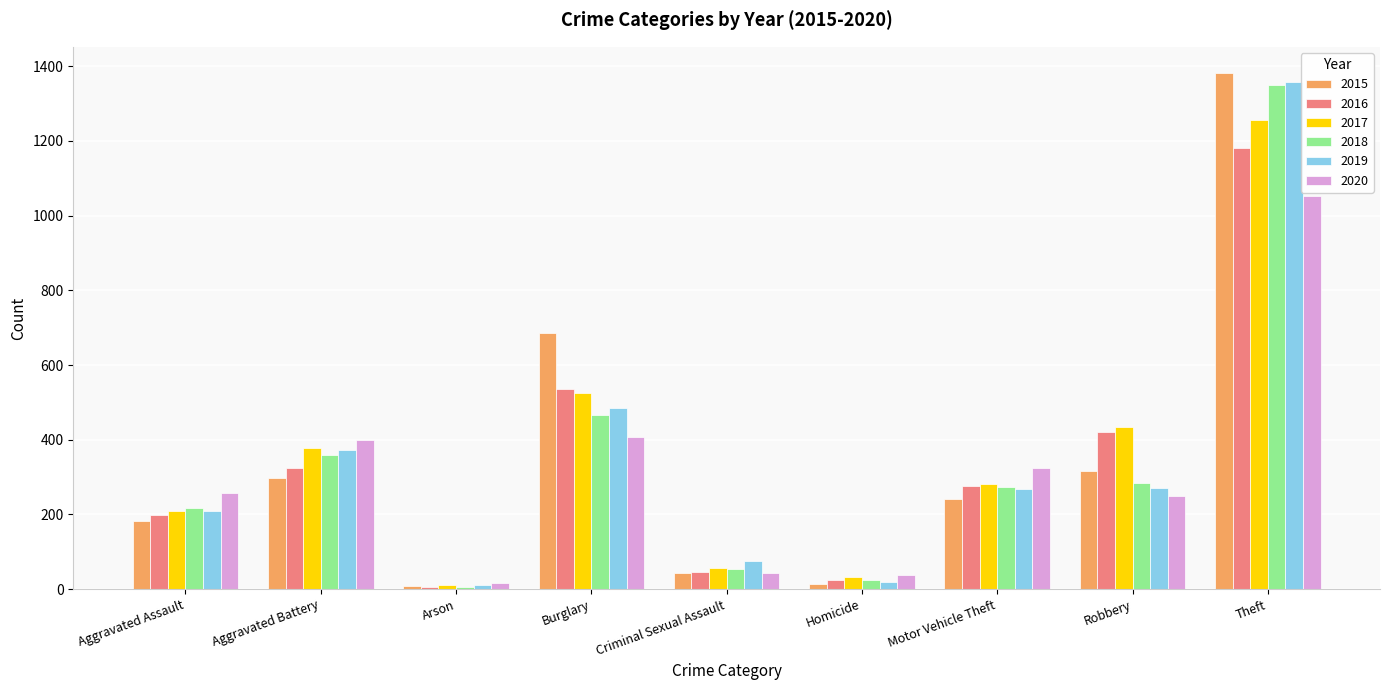

Does the chart contain stacked bars?

No